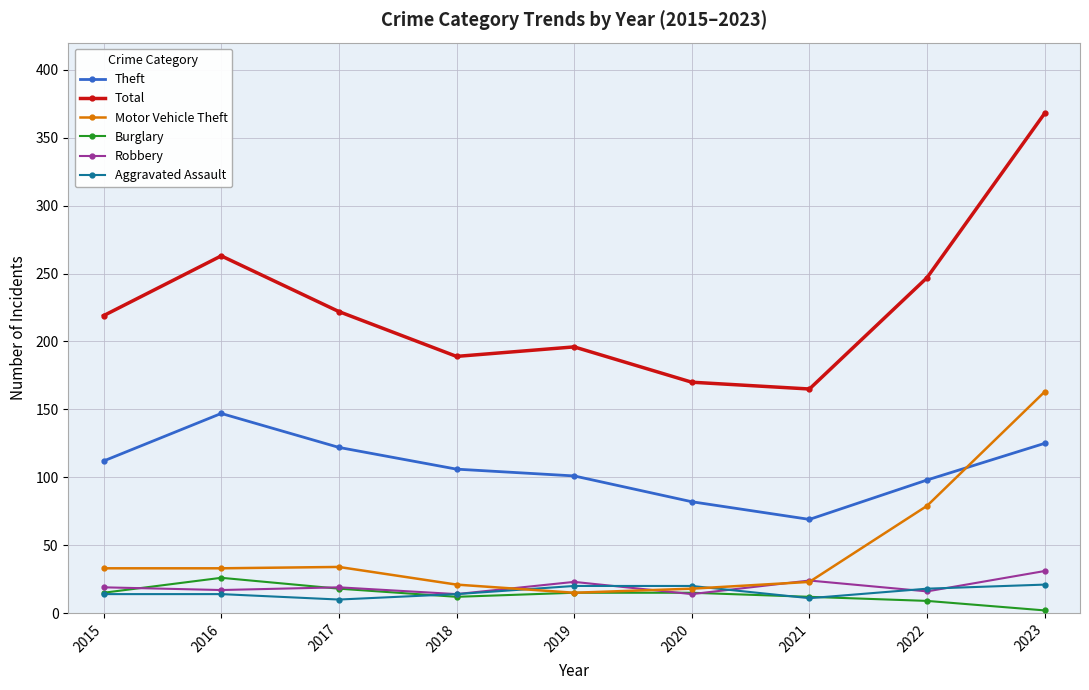

At which category does the chart reach its peak across all series?

2023